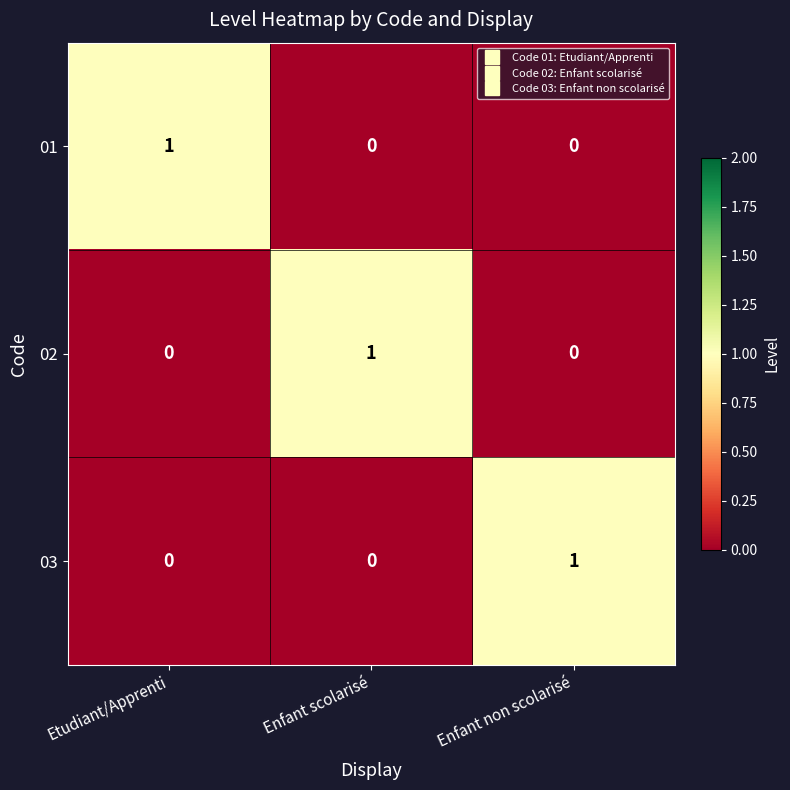

How many 02 values are between 0 and 1?

3